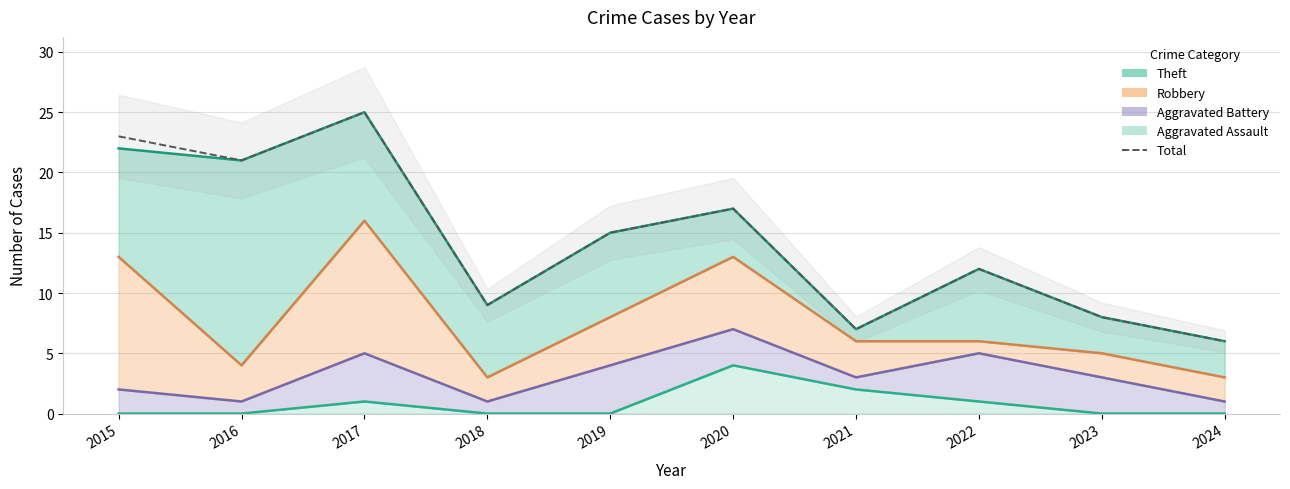

List the labels in order of value, largest first.

2017, 2015, 2016, 2020, 2019, 2022, 2018, 2023, 2021, 2024